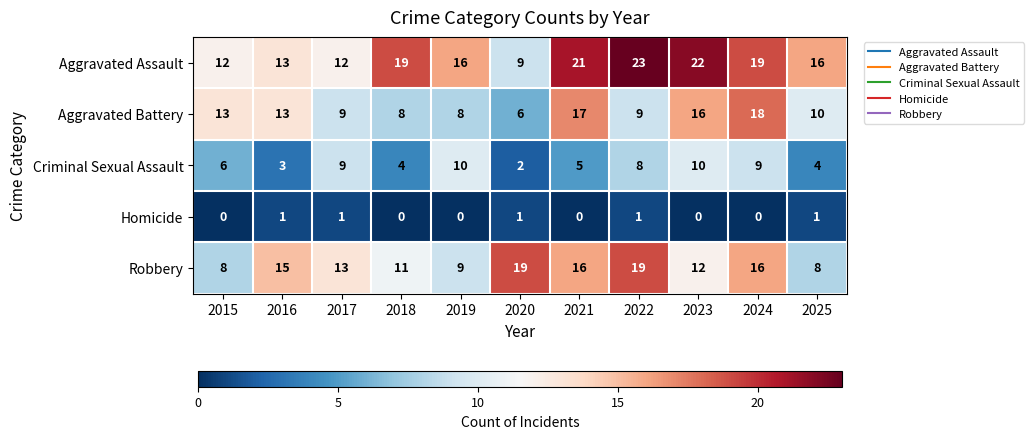

How many series are shown in this chart?

5